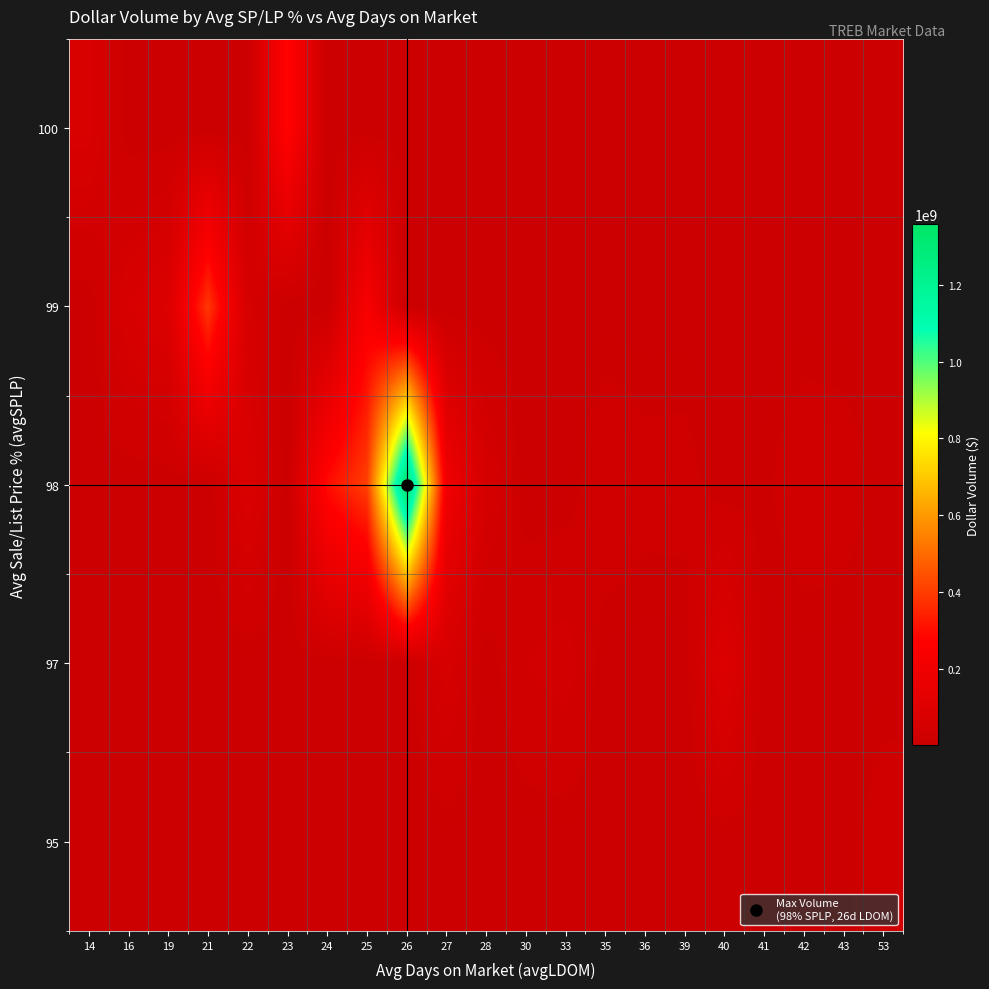

Which label corresponds to the smallest value in the chart?

14